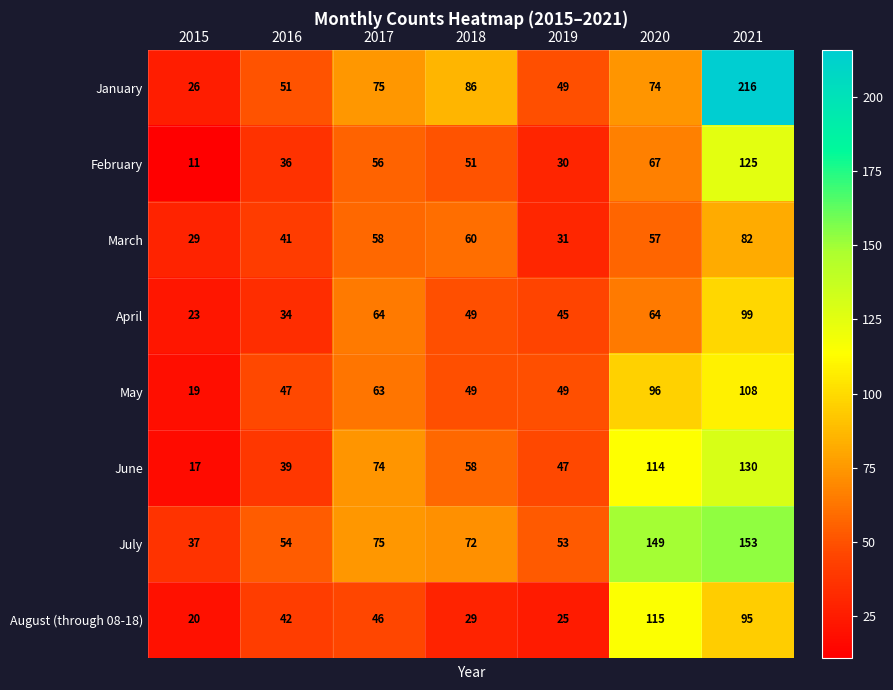

Rank the series by their maximum value, from lowest to highest.

March, April, May, August (through 08-18), February, June, July, January